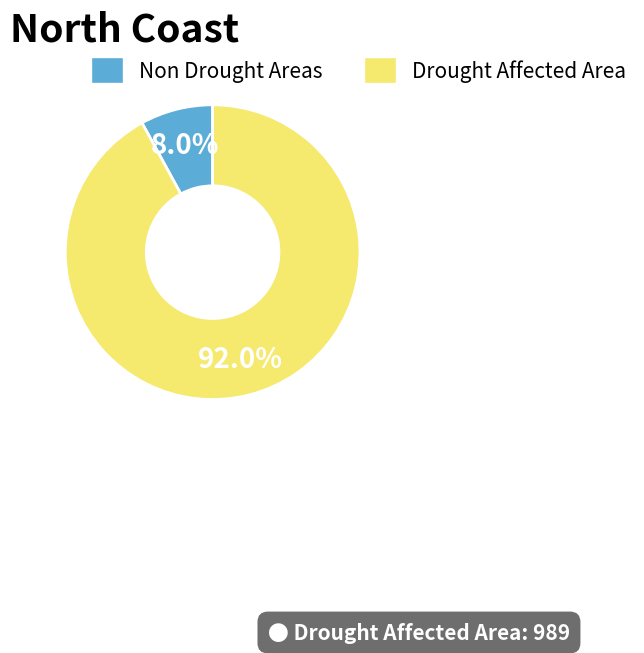

Is there a majority slice in this chart?

Yes